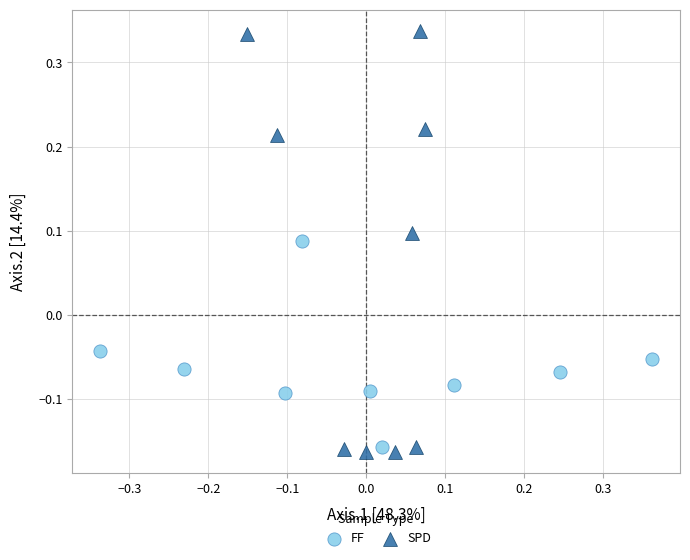

Which series reaches the maximum Y coordinate?

SPD